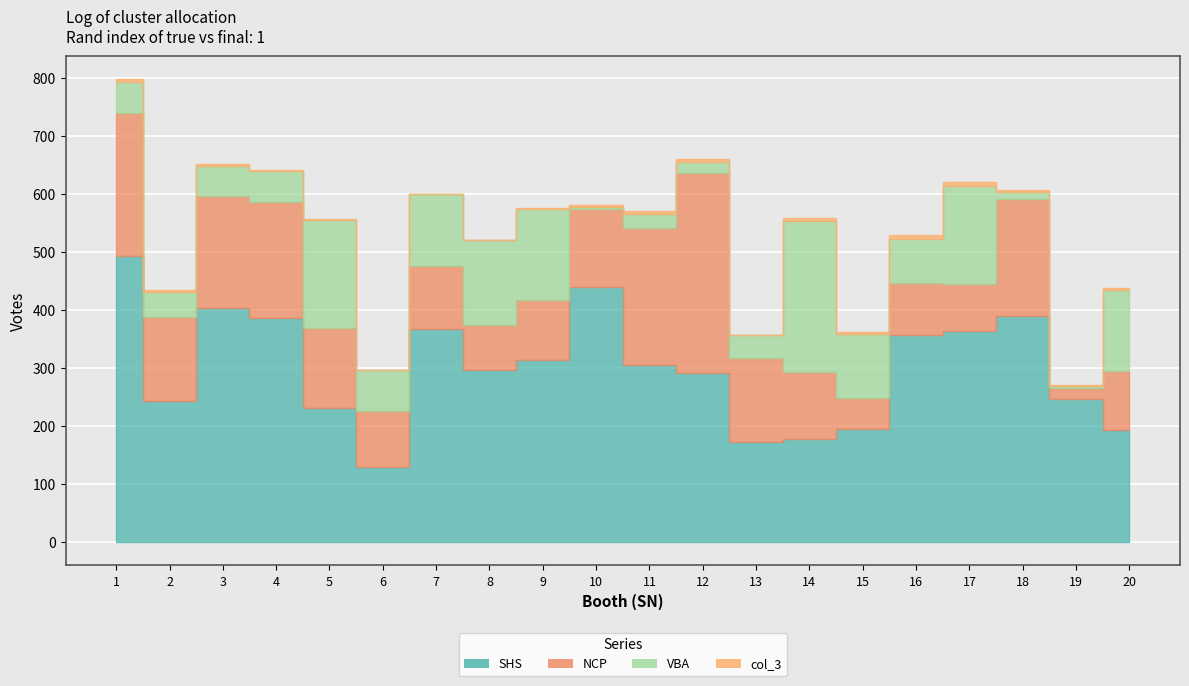

What is the value of the SHS point at the 7th from the left?

367